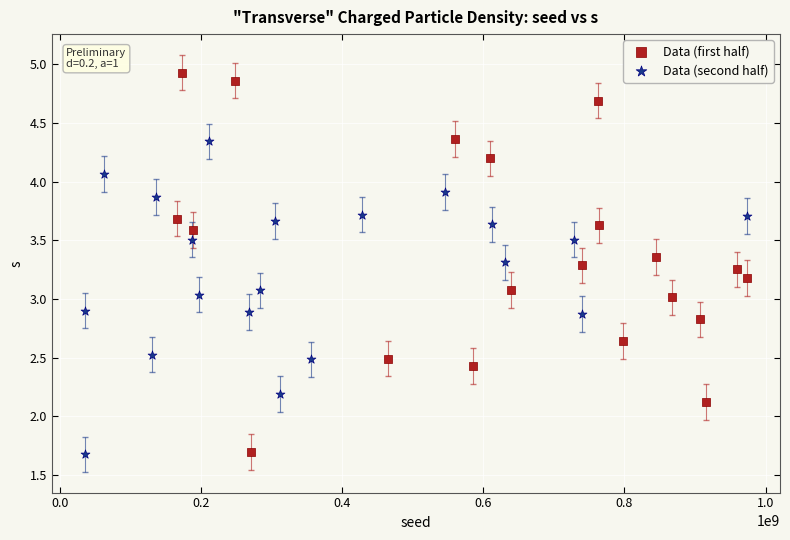

Which series has the largest Y range (max minus min)?

Data (first half)